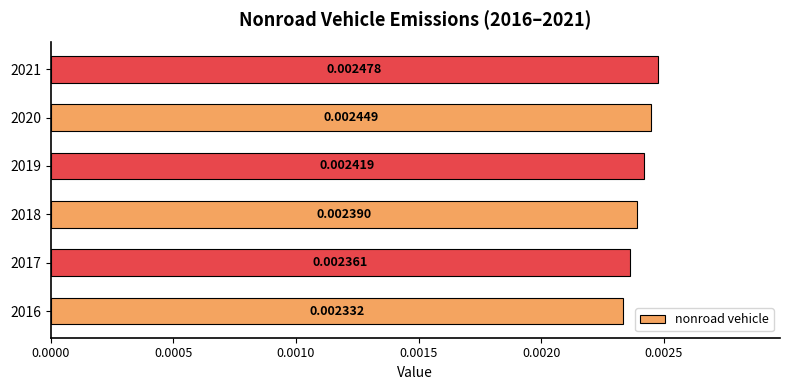

Rank the categories by value from lowest to highest.

2016, 2017, 2018, 2019, 2020, 2021